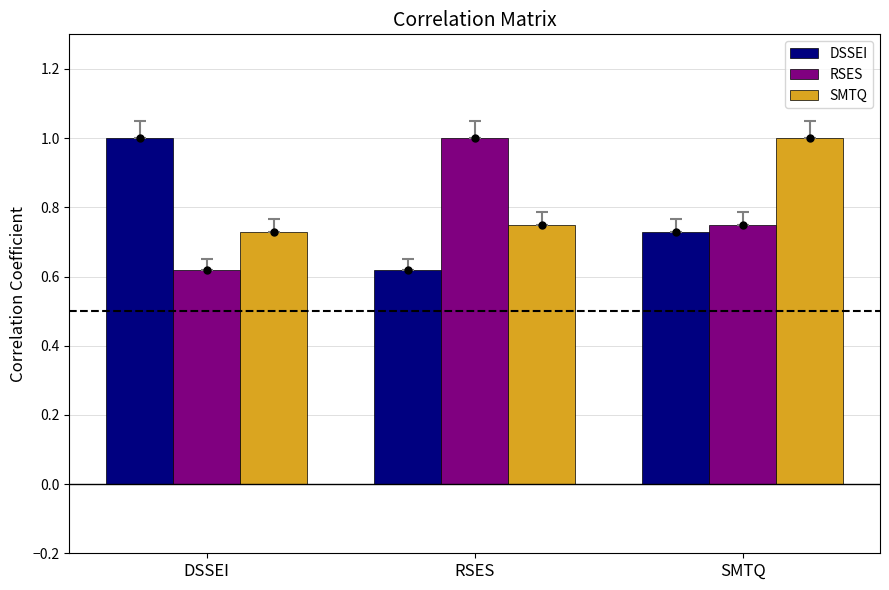

Does the chart contain any negative values?

No